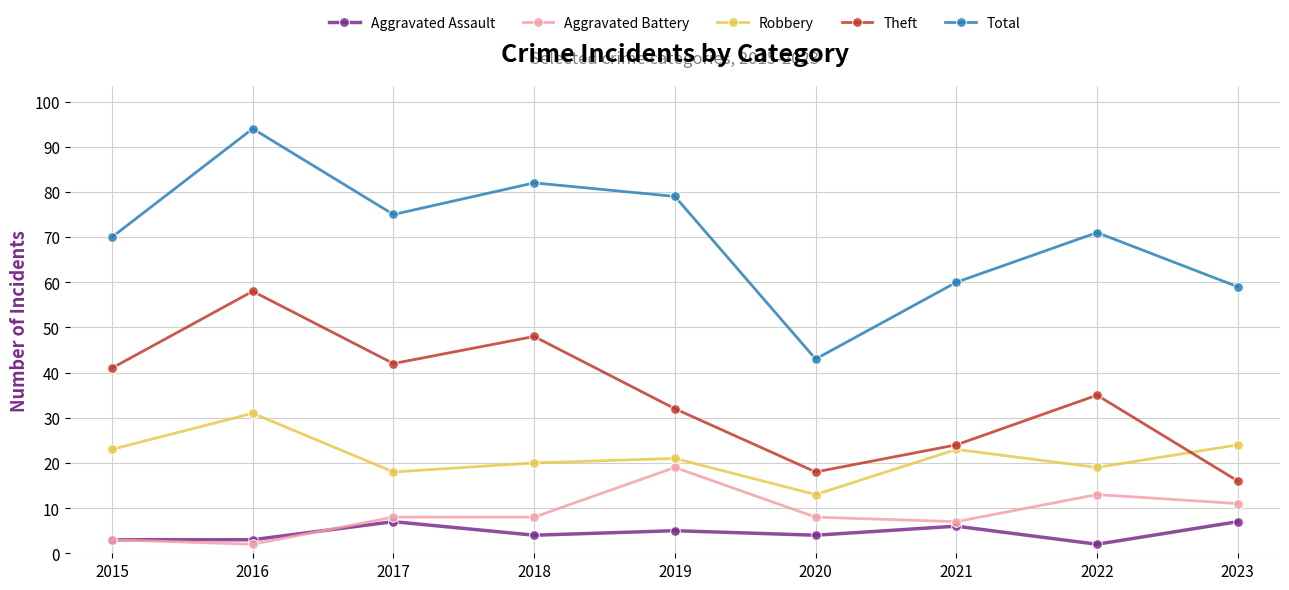

What is the total value across all series at 2021?

120